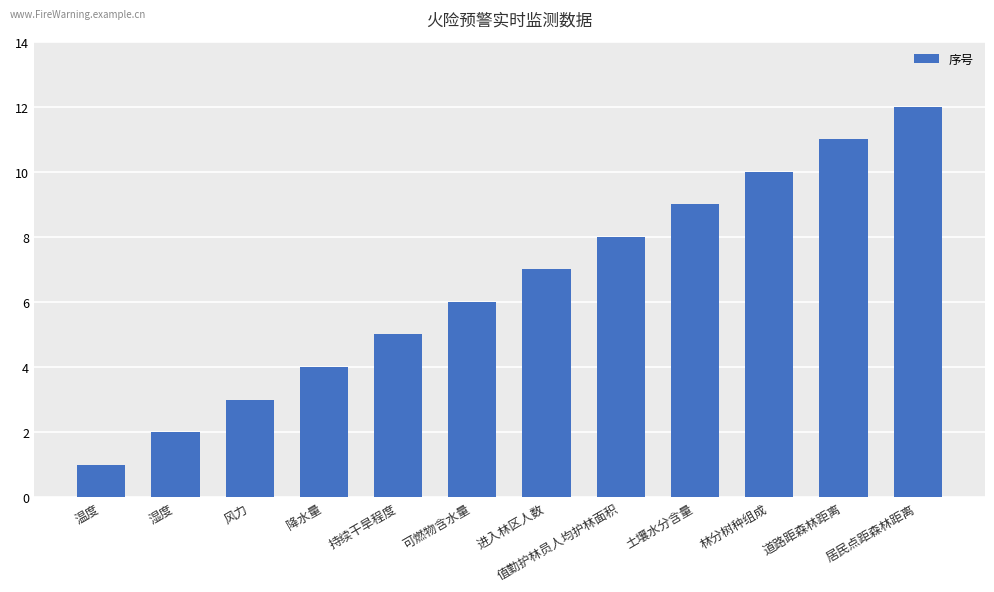

Between 温度 and 风力, which is larger?

风力